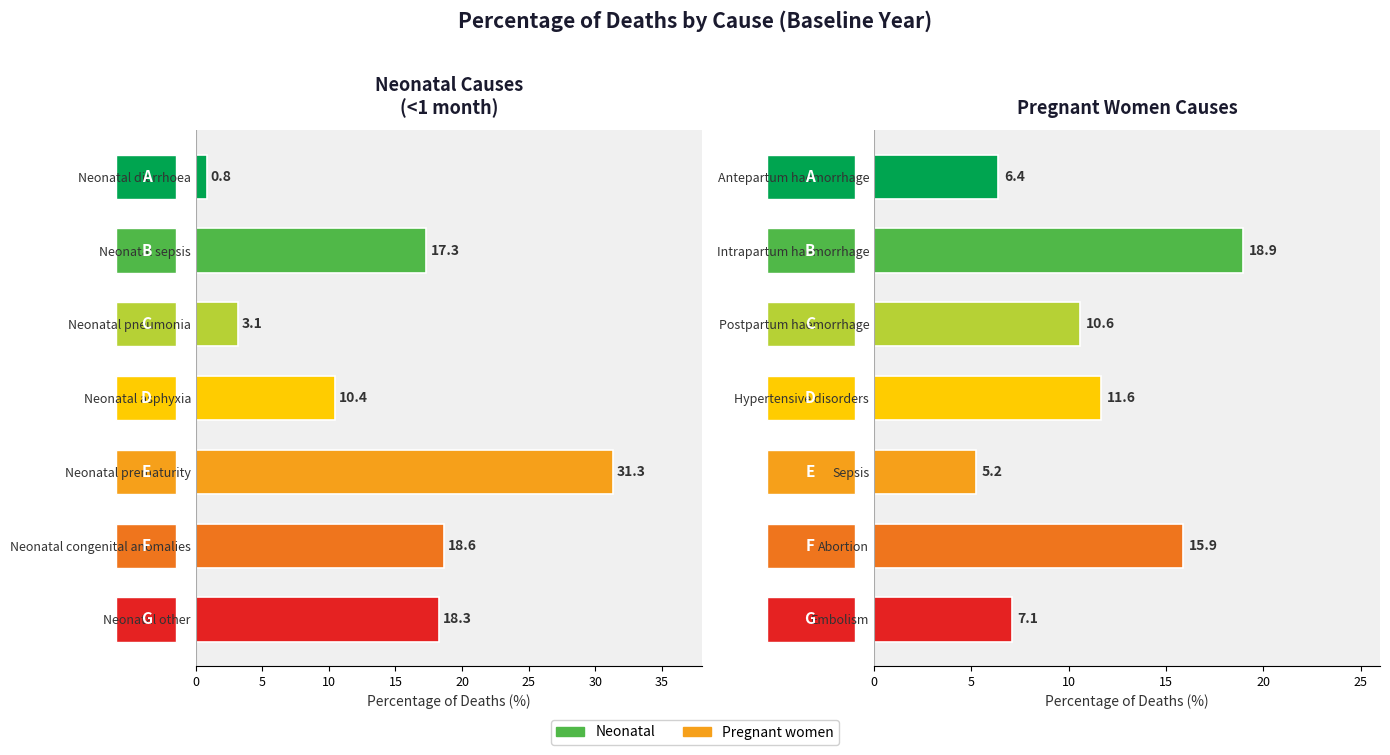

Which series has the largest range (max minus min)?

Neonatal